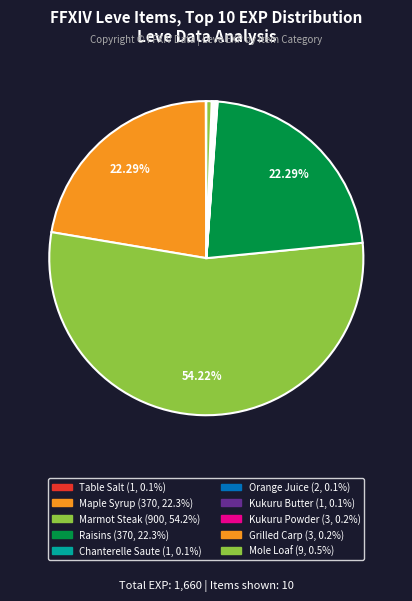

Which category has the biggest portion of the pie?

Marmot Steak